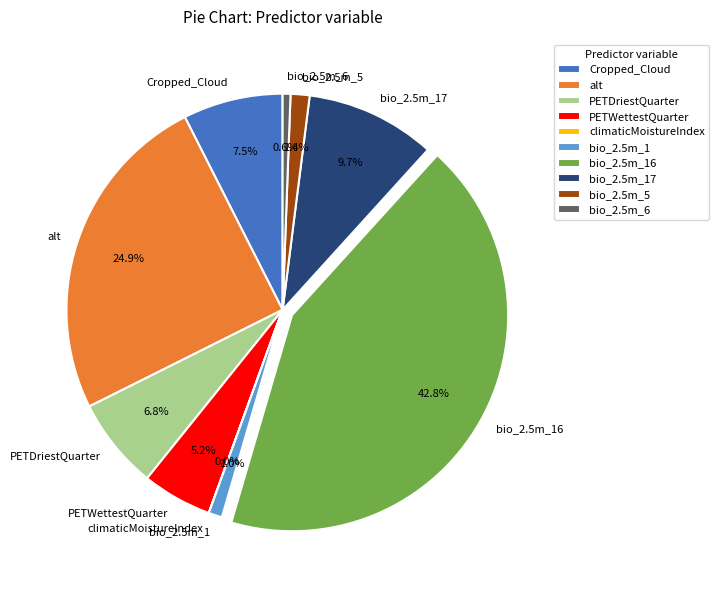

What percentage is NOT represented by alt?

75.1%